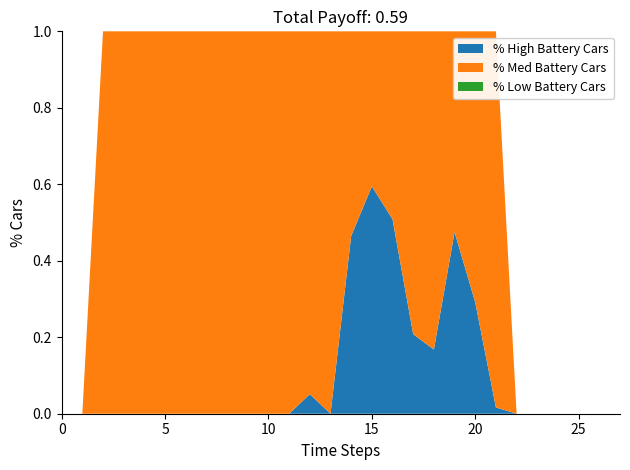

What is the maximum value for % High Battery Cars?

0.6